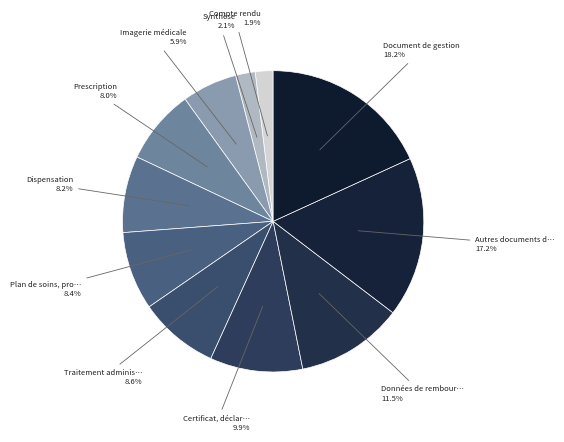

What is the smallest slice in the pie chart?

Compte rendu